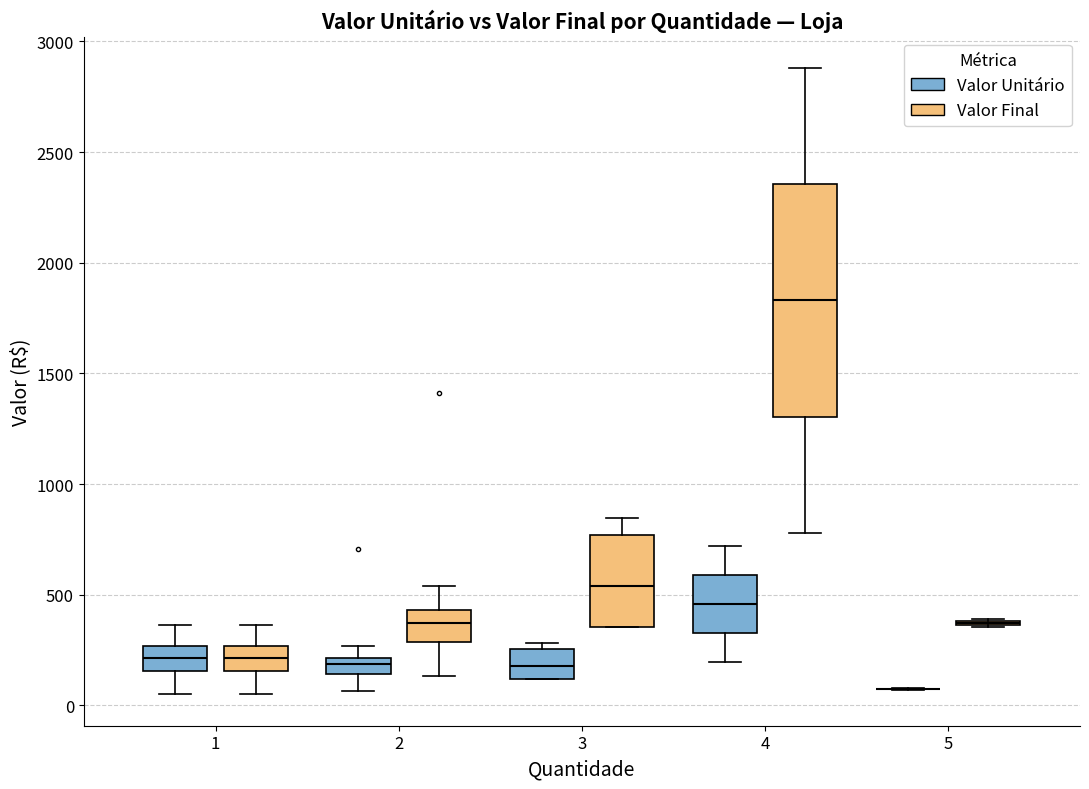

Which box is the tallest, from its lower edge to its upper edge?

4 (Valor Final)